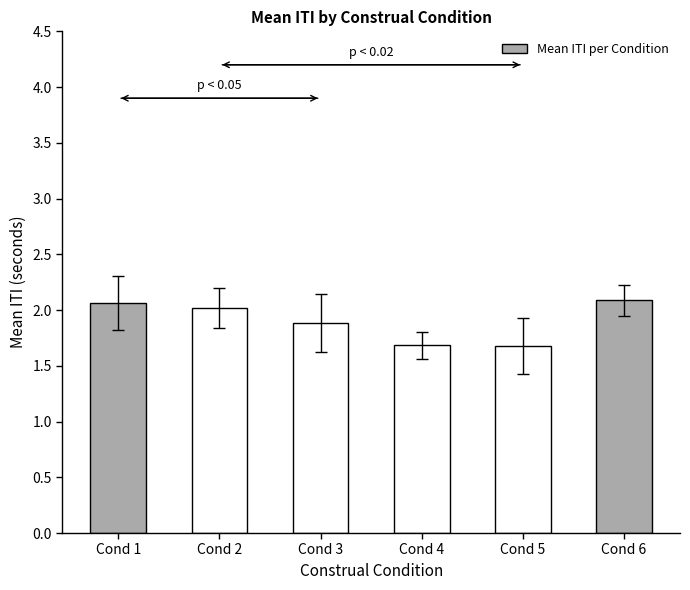

The value at Cond 6 is 2.8. True or false?

False